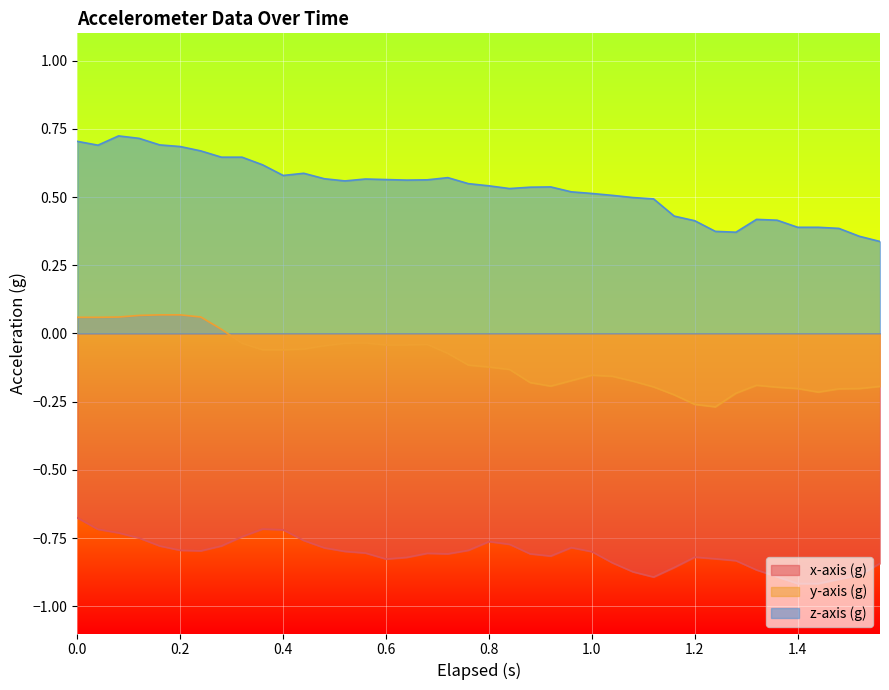

Is it true that z-axis (g) equals 1.2 at 0.0?

False